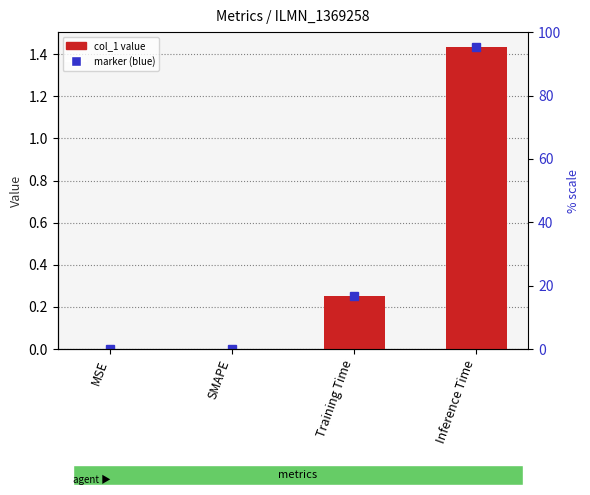

Count the values in the range 0 to 1.

3